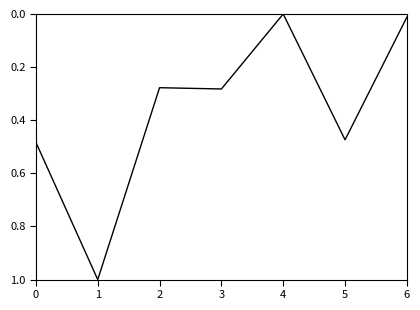

What is the change in value from 2 to 6?

-0.3